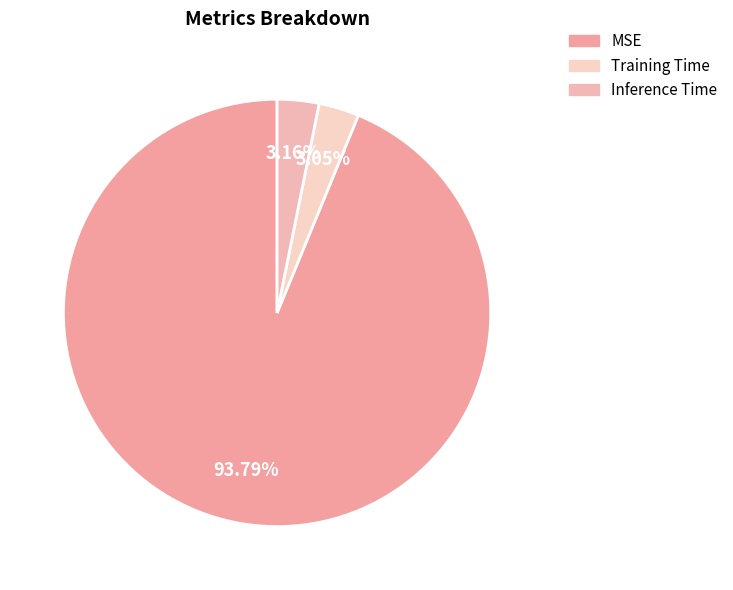

Is it true that Training Time is 3% of the pie?

True